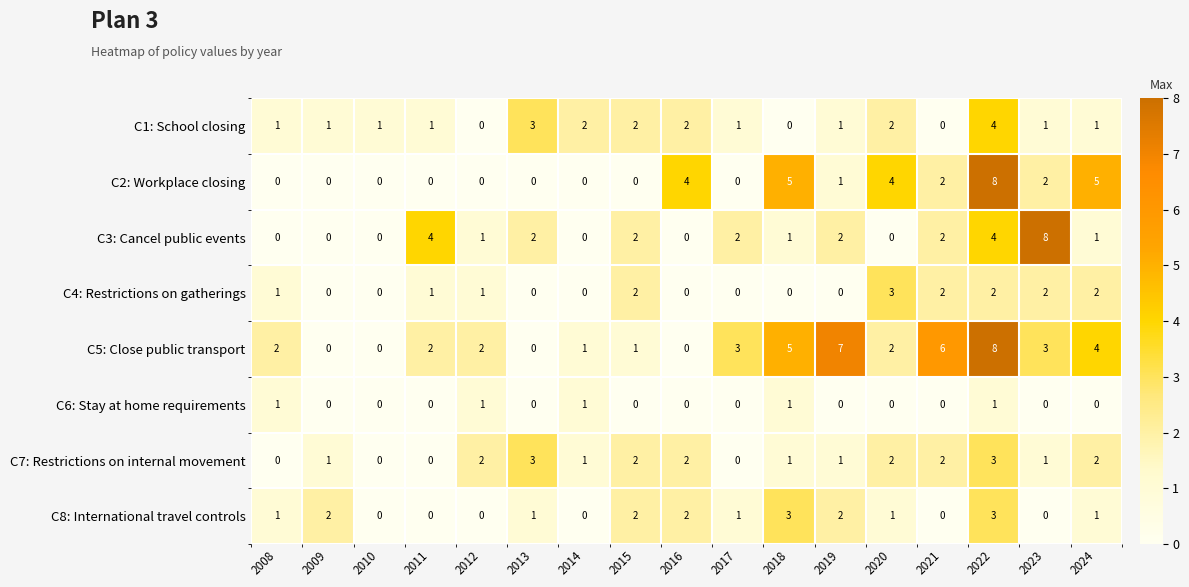

Is it true that C1: School closing equals 2 at 2012?

False